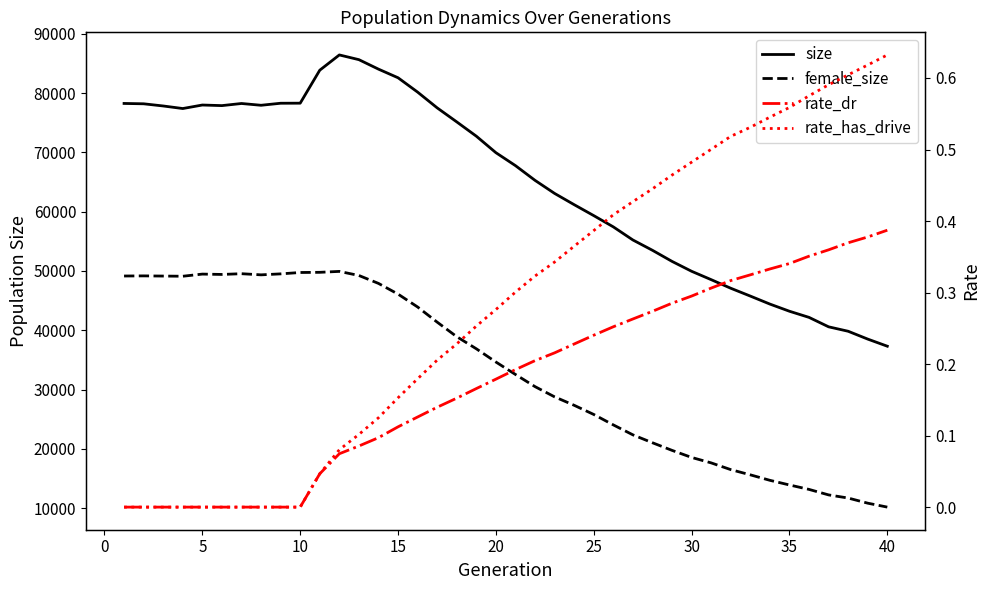

Which series has the largest total across all categories?

size